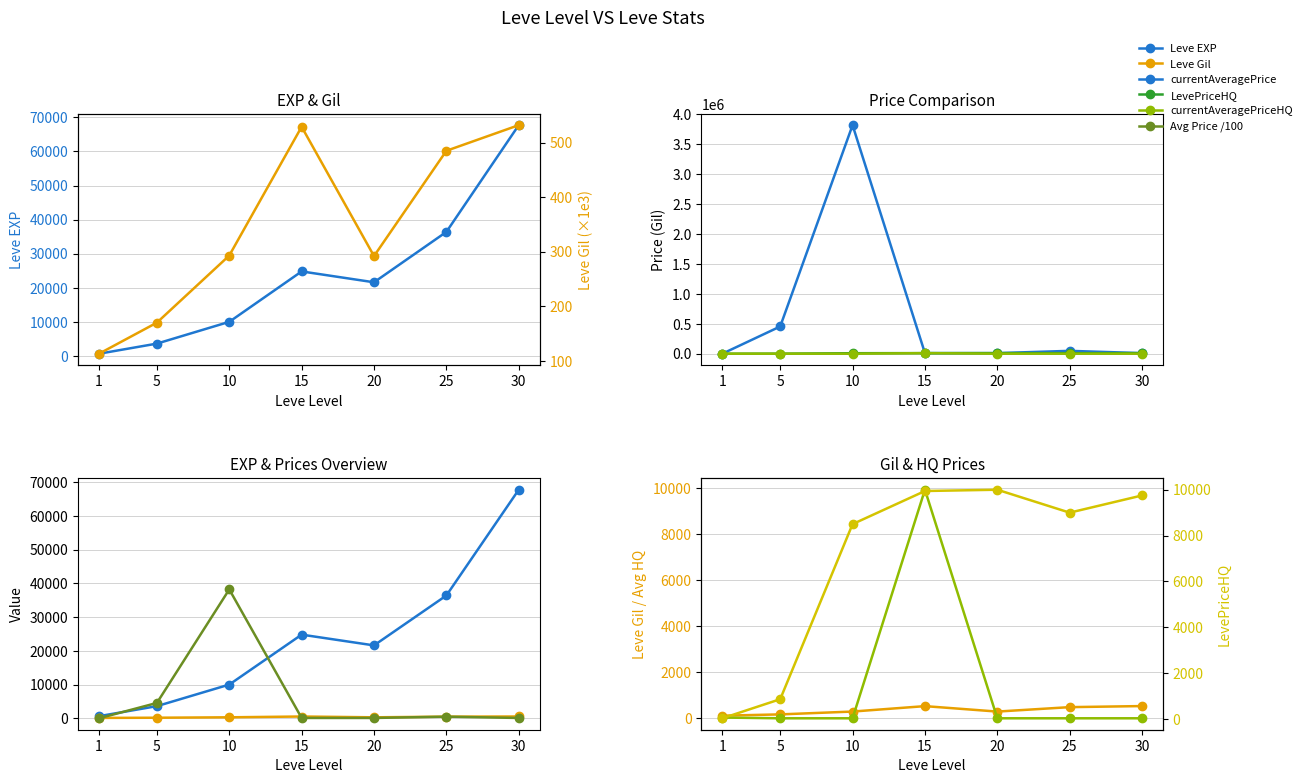

What is the difference between the second highest and second lowest values in the currentAveragePrice series?

445460.9